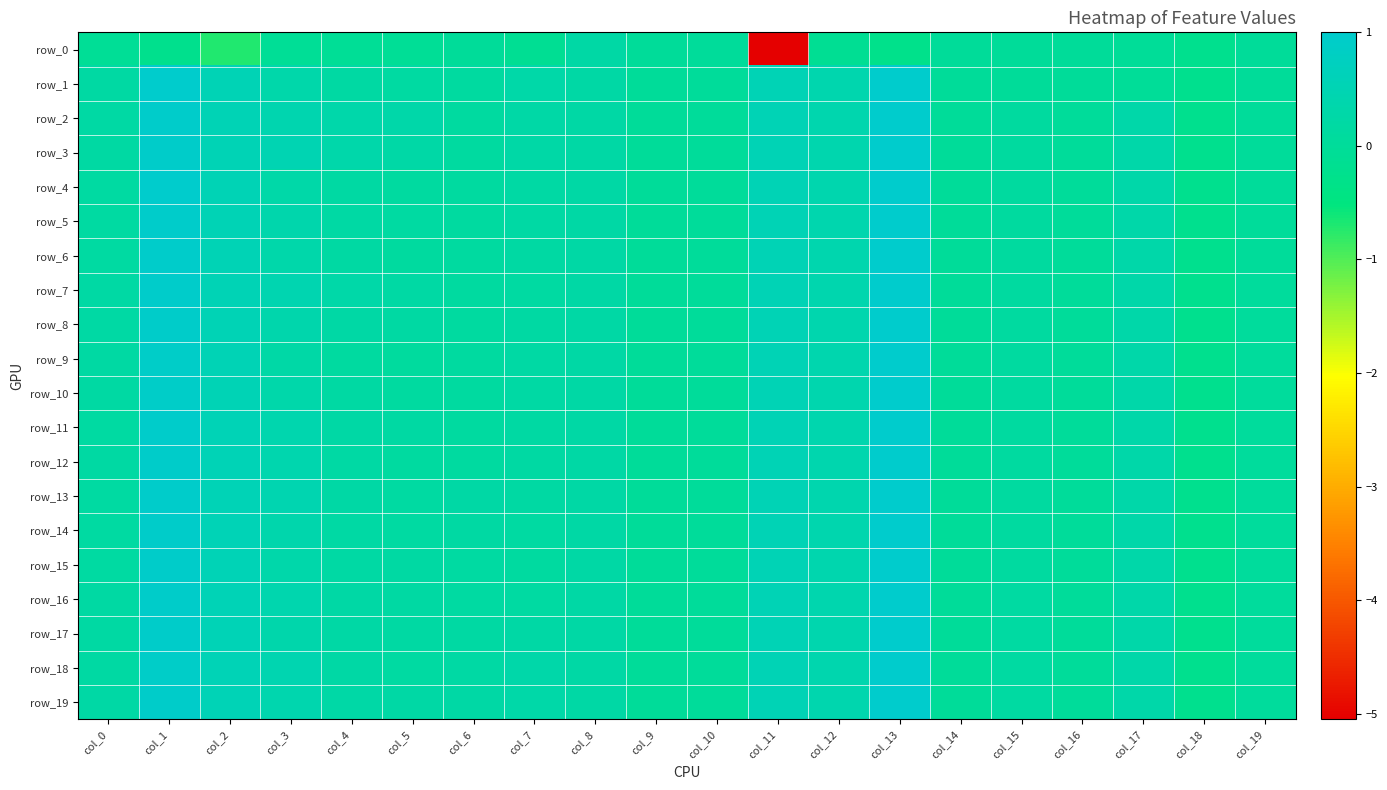

What is the lowest value of the row_9 series?

-0.2